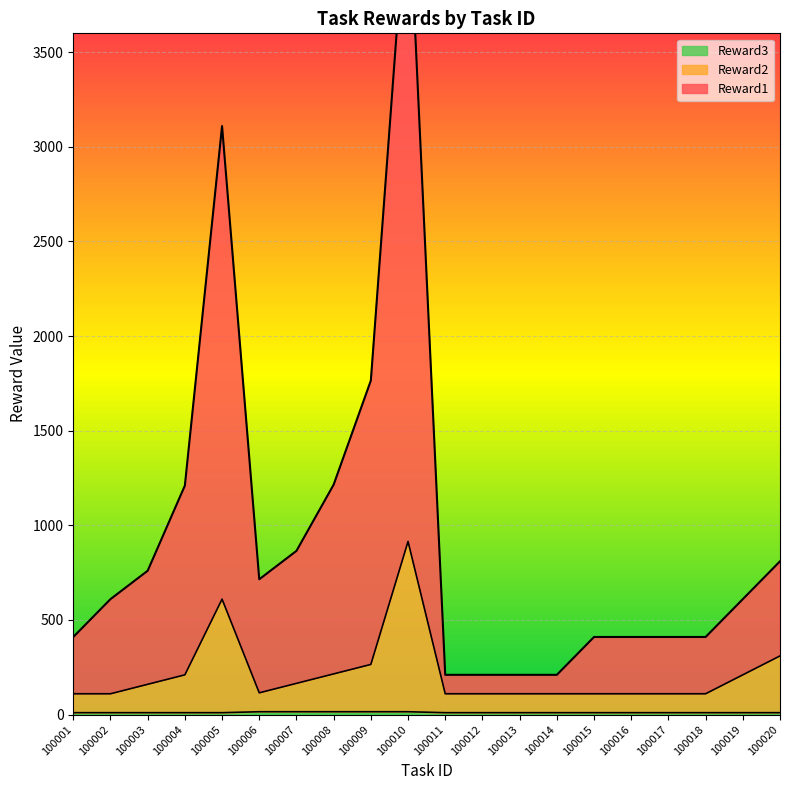

What value does the Reward1 series have at 100008, to the nearest 50?

1200